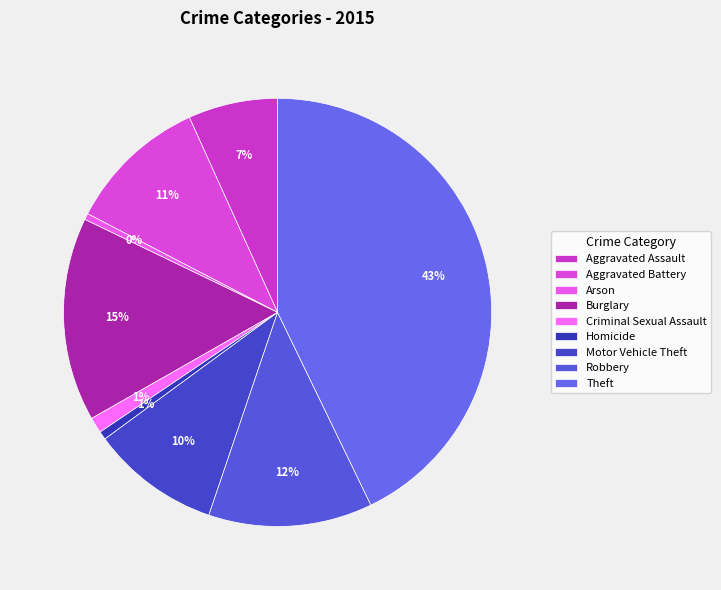

What is the change in value from Arson to Theft?

+814